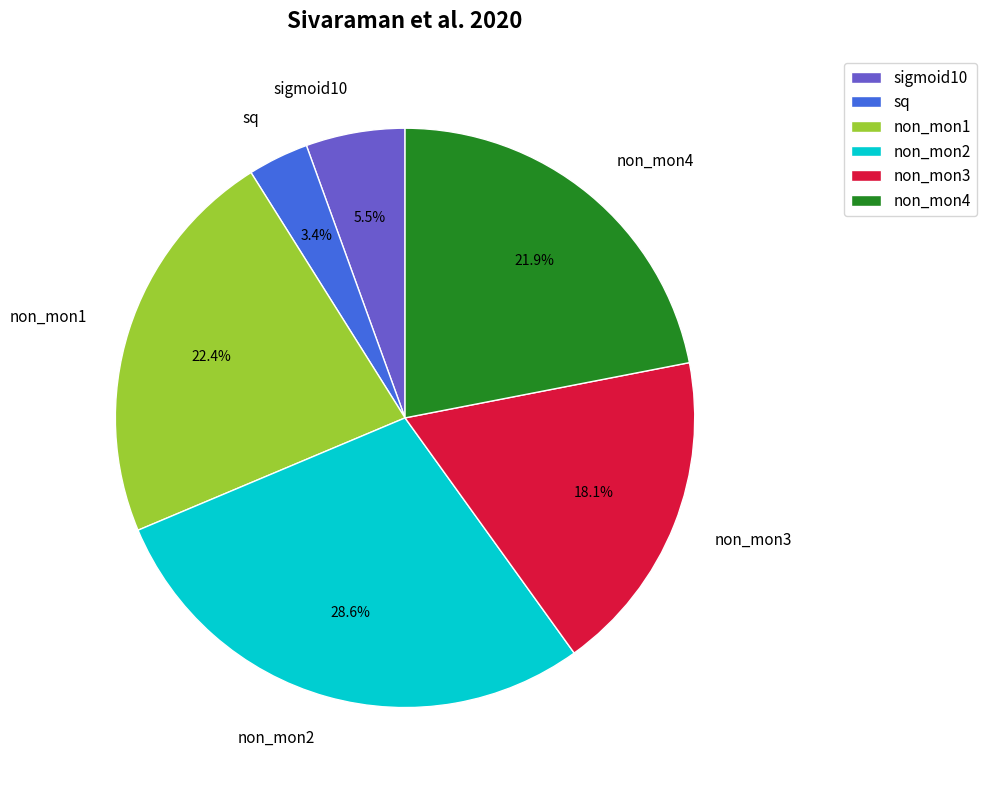

Does non_mon2 represent more than half of the total?

No